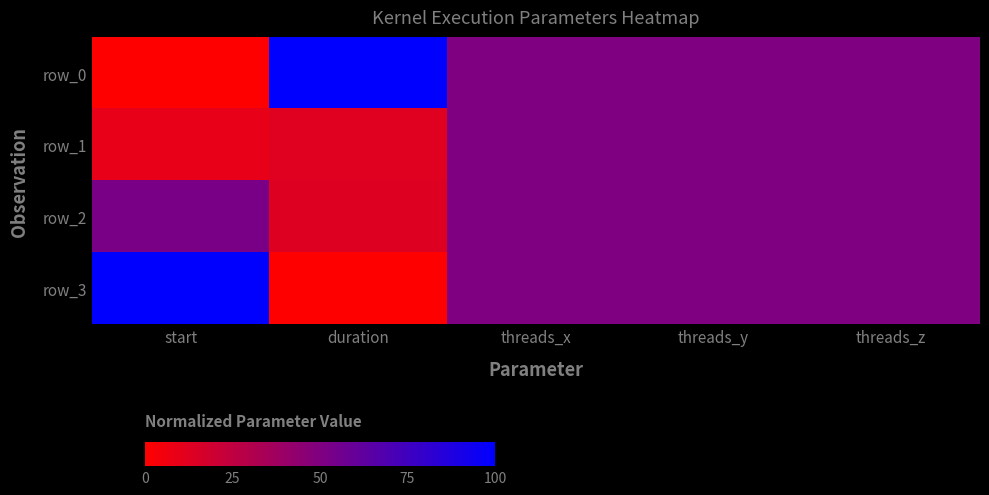

Which label corresponds to the smallest value in the chart?

start